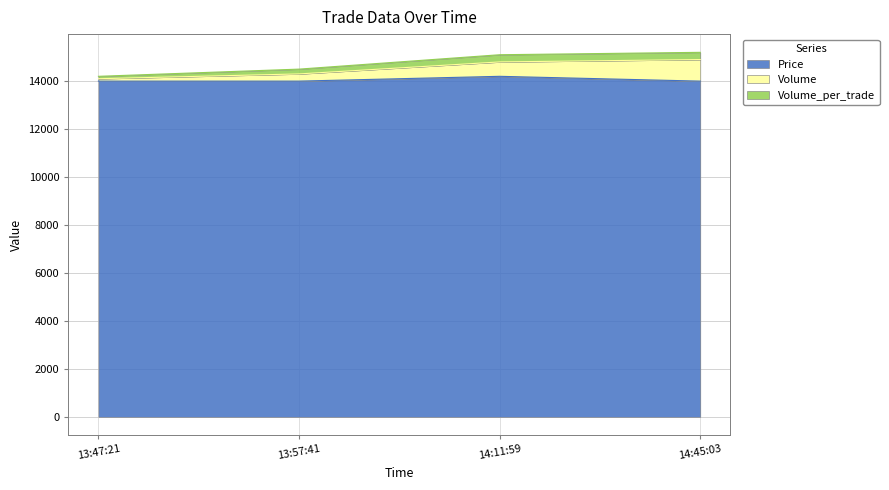

What is the minimum value shown in the chart?

14000